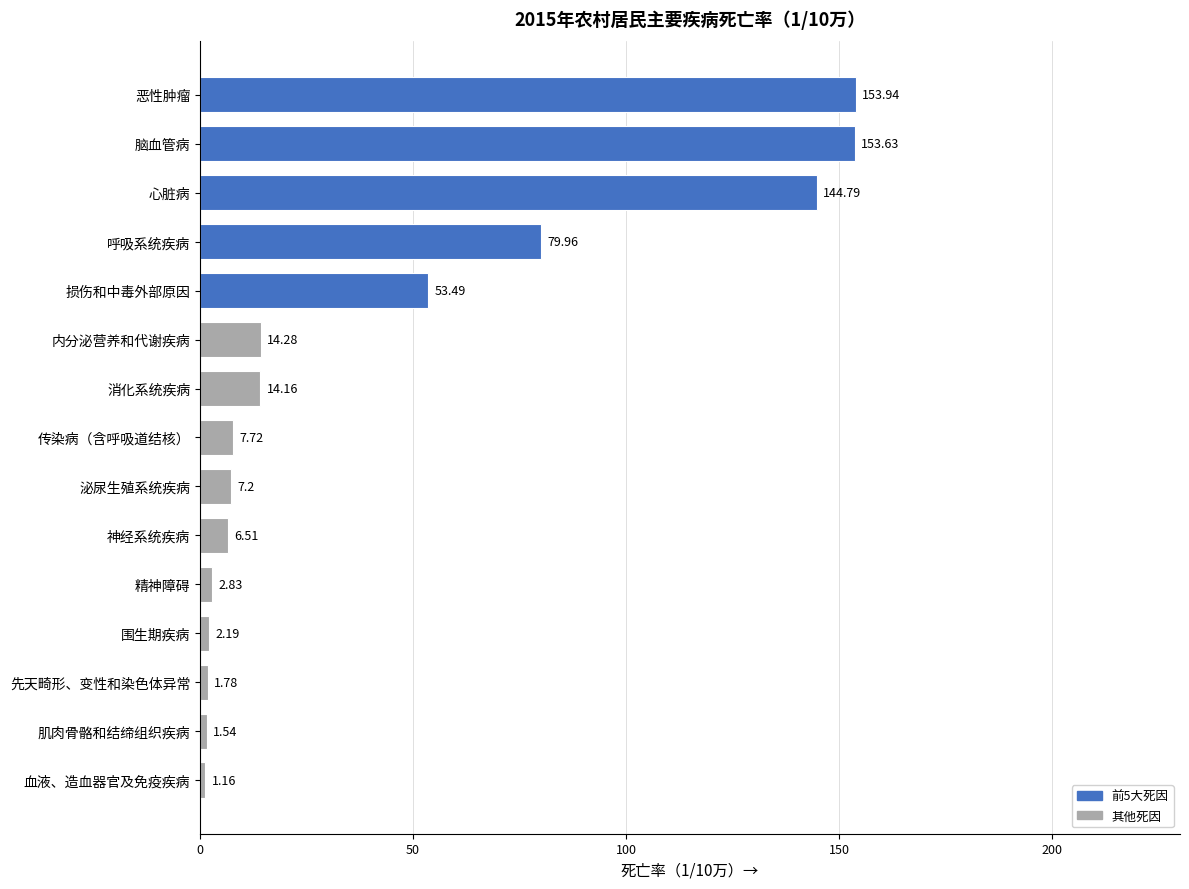

Rank the categories by value from highest to lowest.

恶性肿瘤, 脑血管病, 心脏病, 呼吸系统疾病, 损伤和中毒外部原因, 内分泌营养和代谢疾病, 消化系统疾病, 传染病（含呼吸道结核）, 泌尿生殖系统疾病, 神经系统疾病, 精神障碍, 围生期疾病, 先天畸形、变性和染色体异常, 肌肉骨骼和结缔组织疾病, 血液、造血器官及免疫疾病